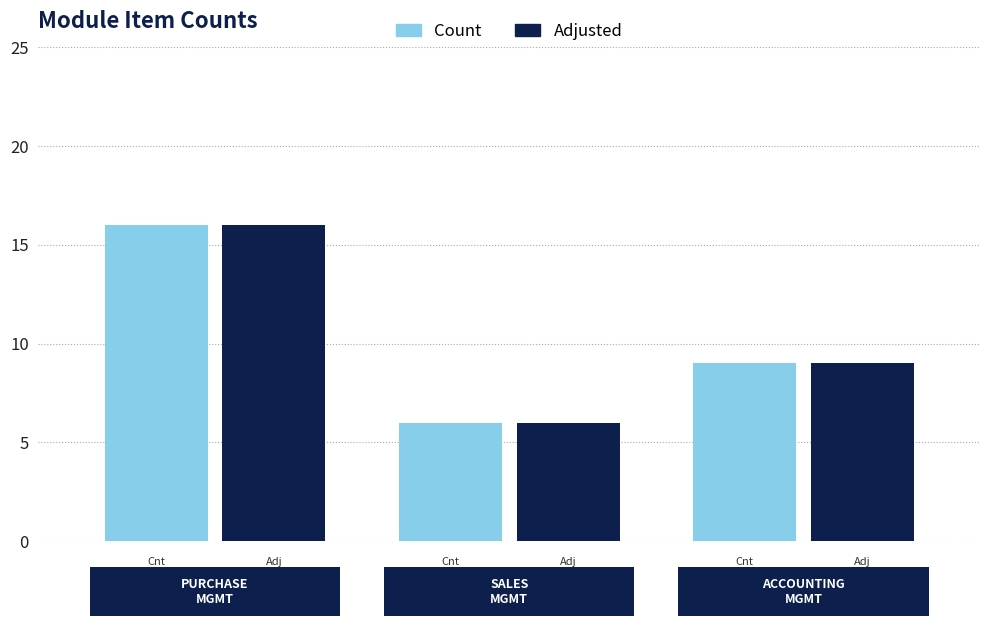

What is the difference between the maximum and minimum values in the Count series?

10